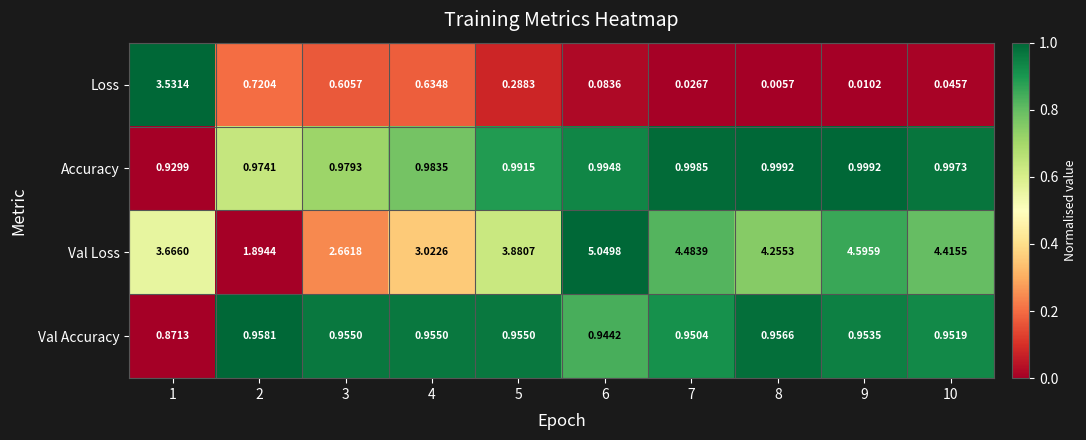

How many series are shown in this chart?

4